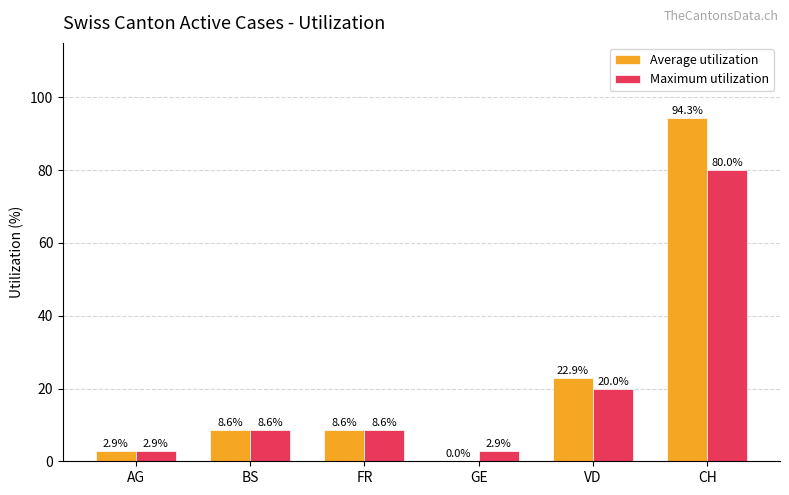

What is the maximum value shown in the chart?

94.3